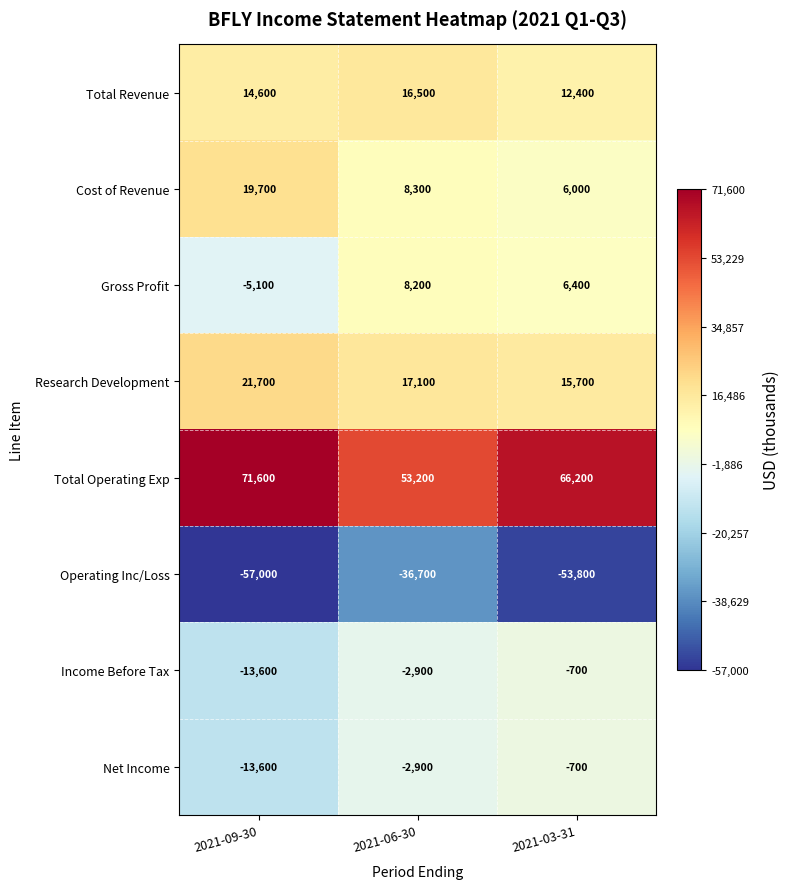

What is the minimum value shown in the chart?

-57000